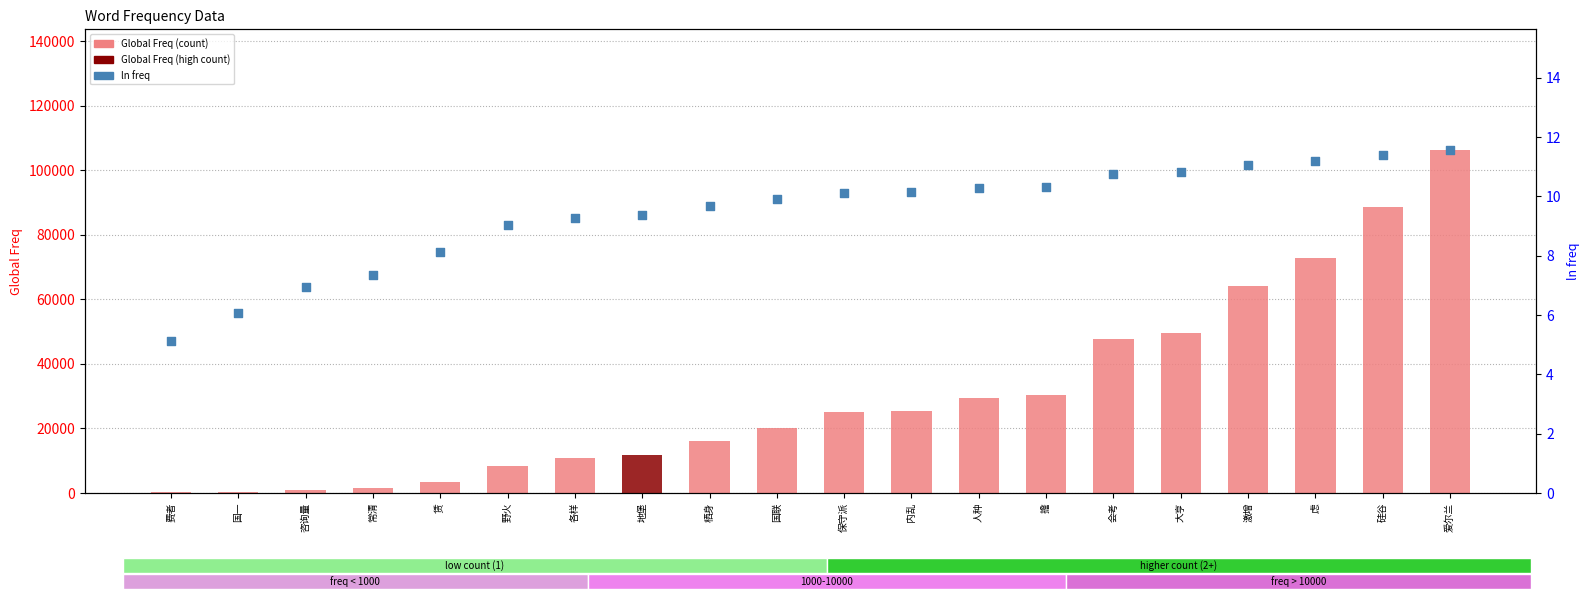

Which series has the largest Y range (max minus min)?

Global Freq (count)